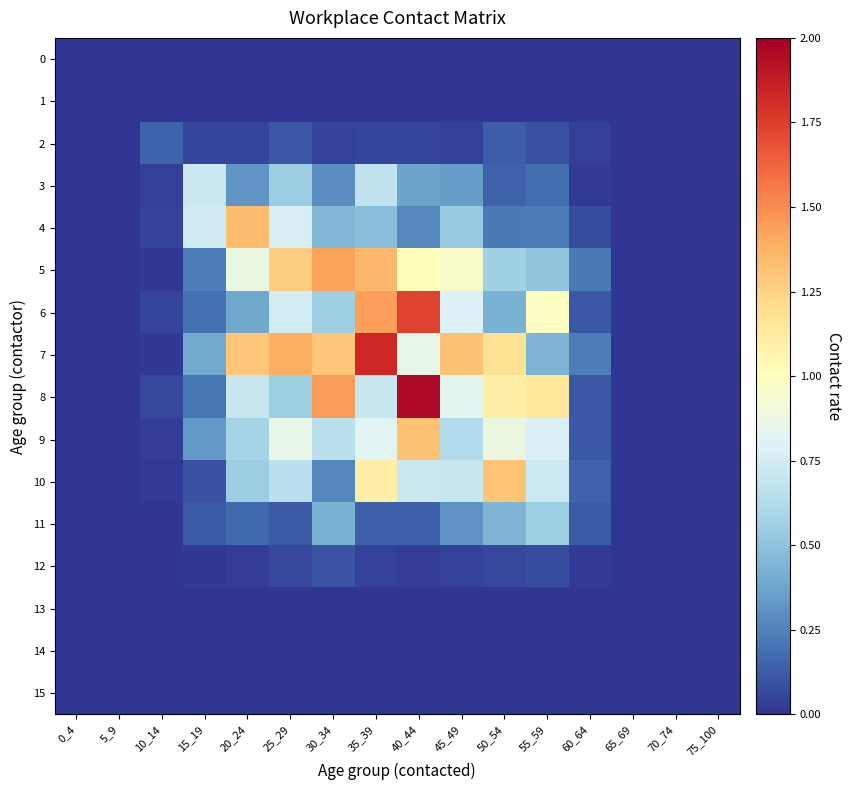

List the series in order of their peak value, lowest first.

0, 1, 13, 14, 15, 12, 2, 11, 3, 10, 9, 4, 5, 6, 7, 8